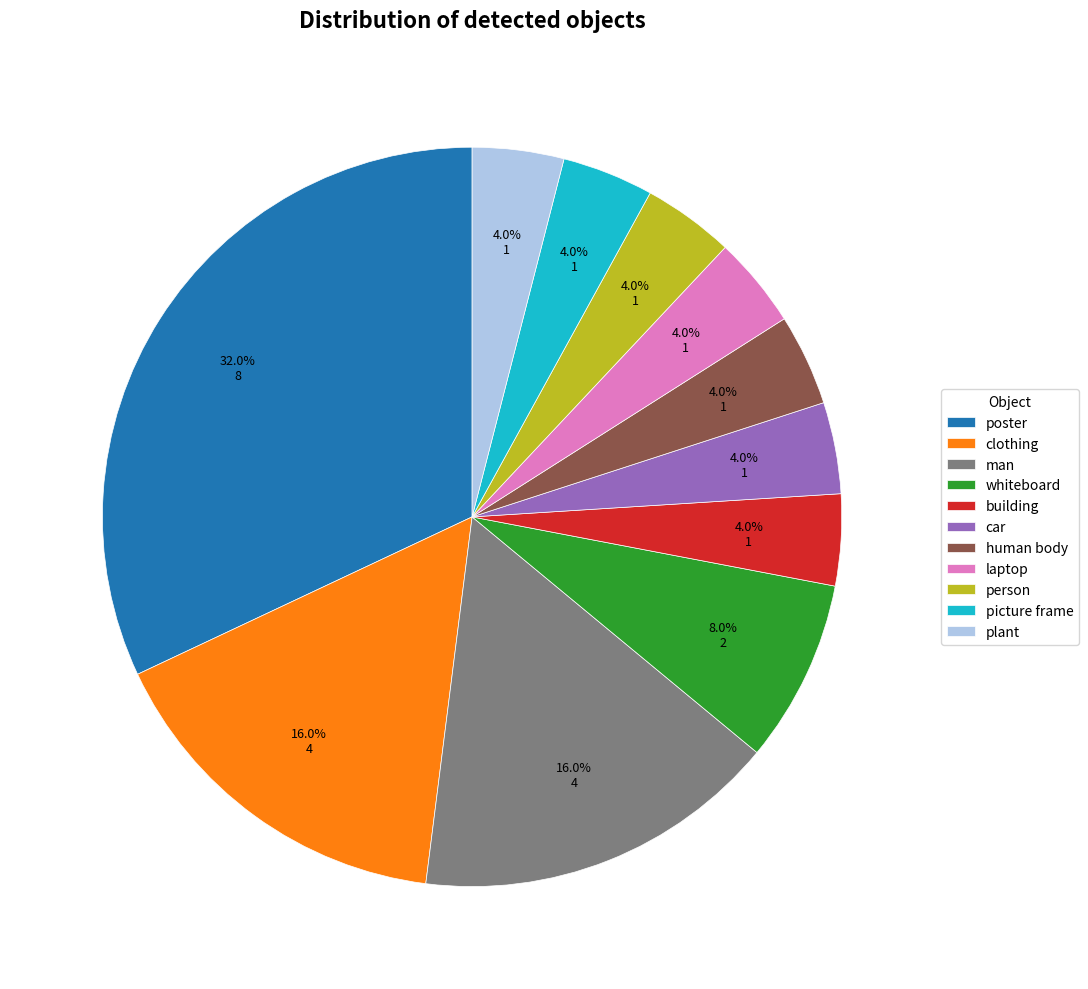

How many slices are in this pie chart?

11